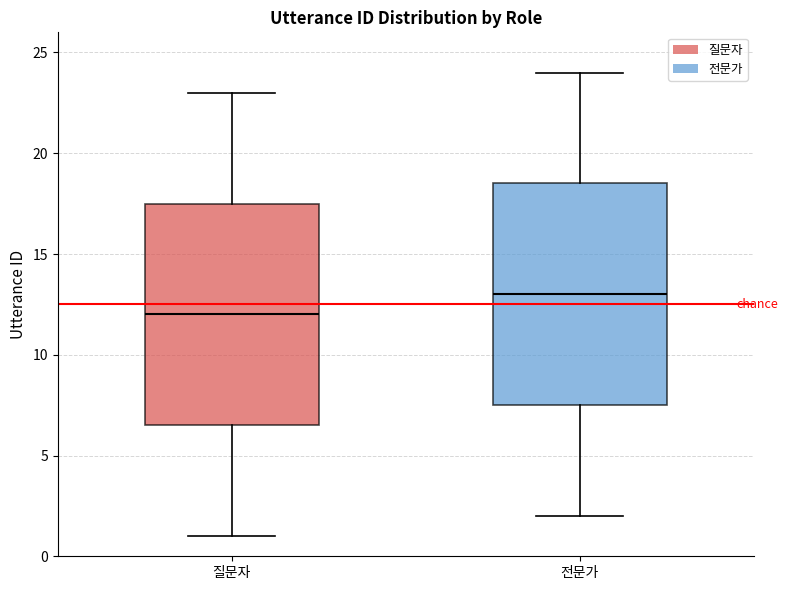

Where is the lower edge of the box for 전문가 on the y-axis? The values are not printed on the chart, so give them approximately, as read against the axis.

7.5